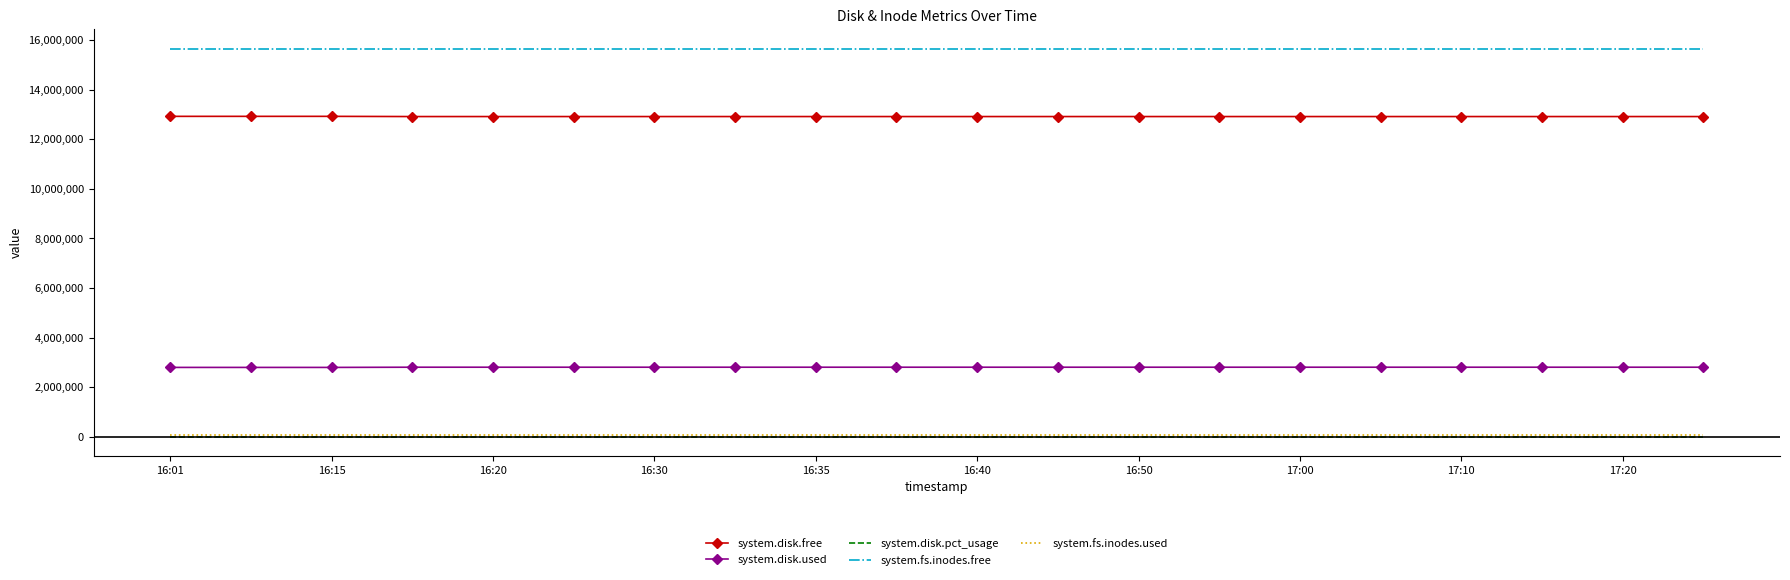

Which series has the largest total across all categories?

system.fs.inodes.free